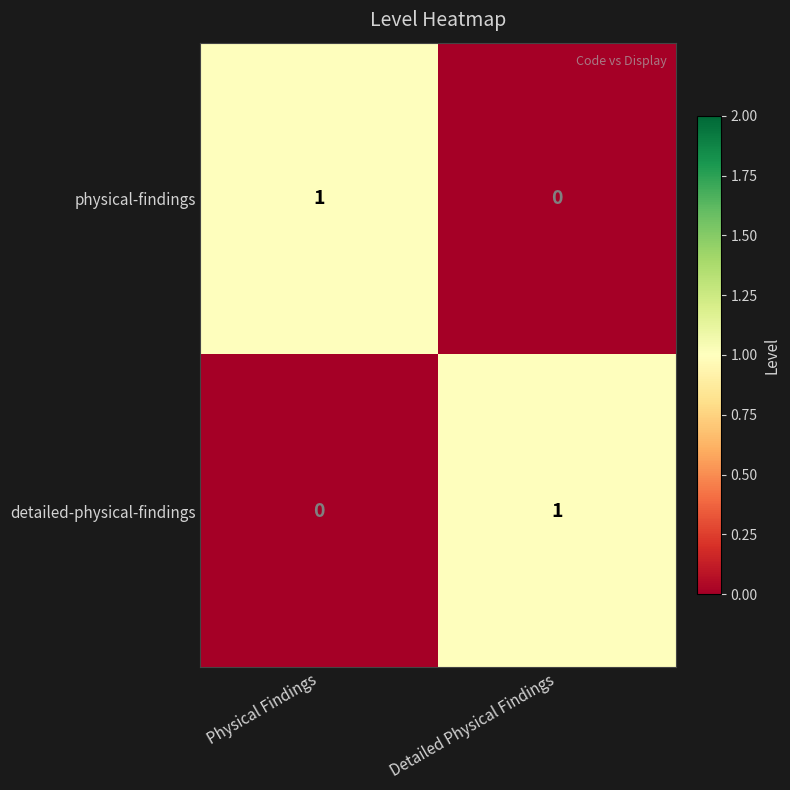

What is the difference between the highest and lowest values at Physical Findings?

1